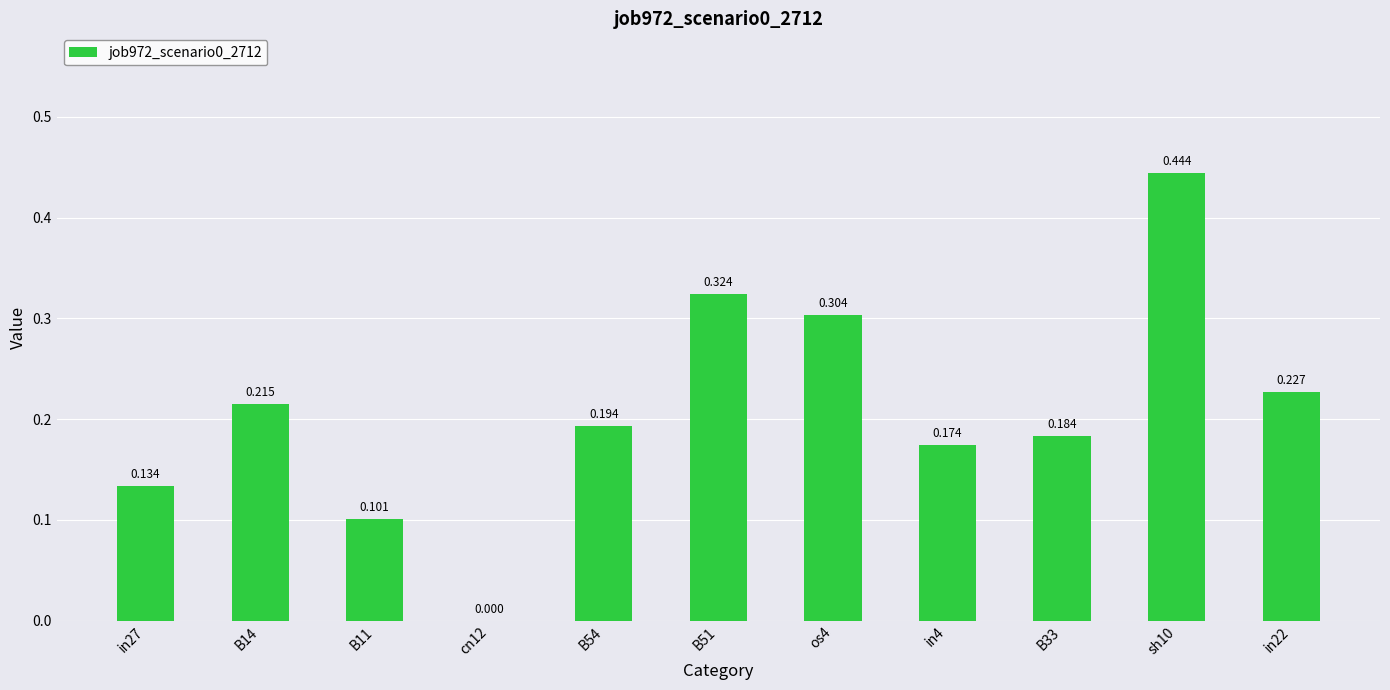

Between B54 and B51, which is larger?

B51